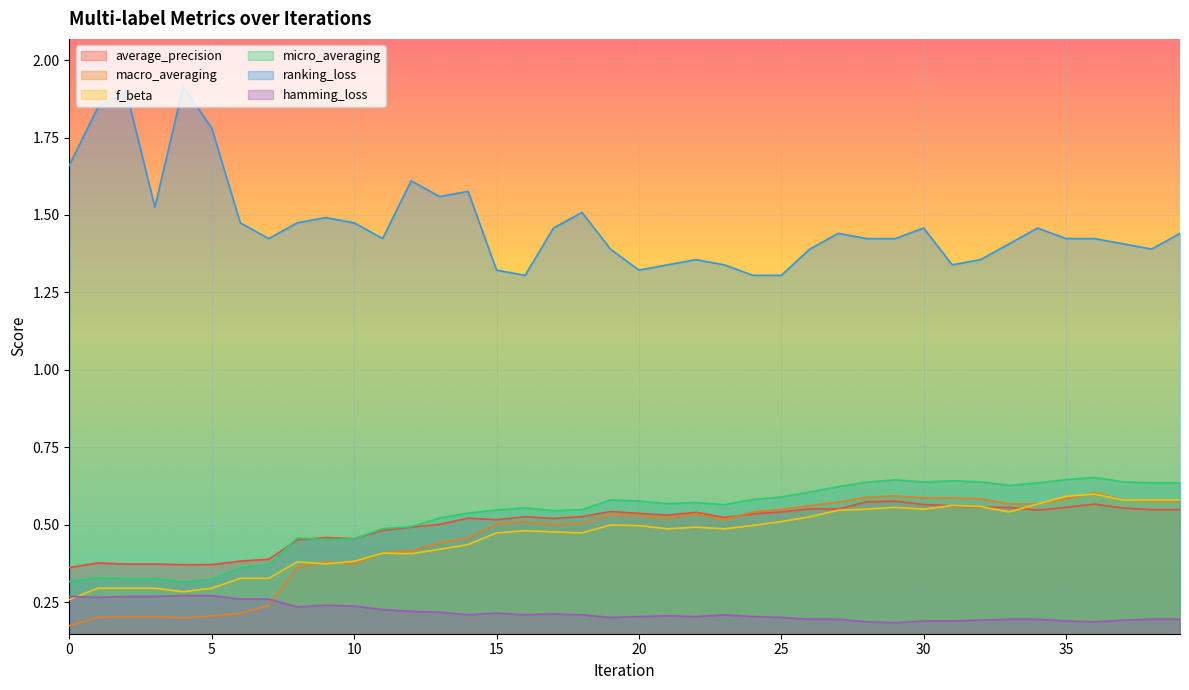

Does the chart display data point markers on the line(s)?

No